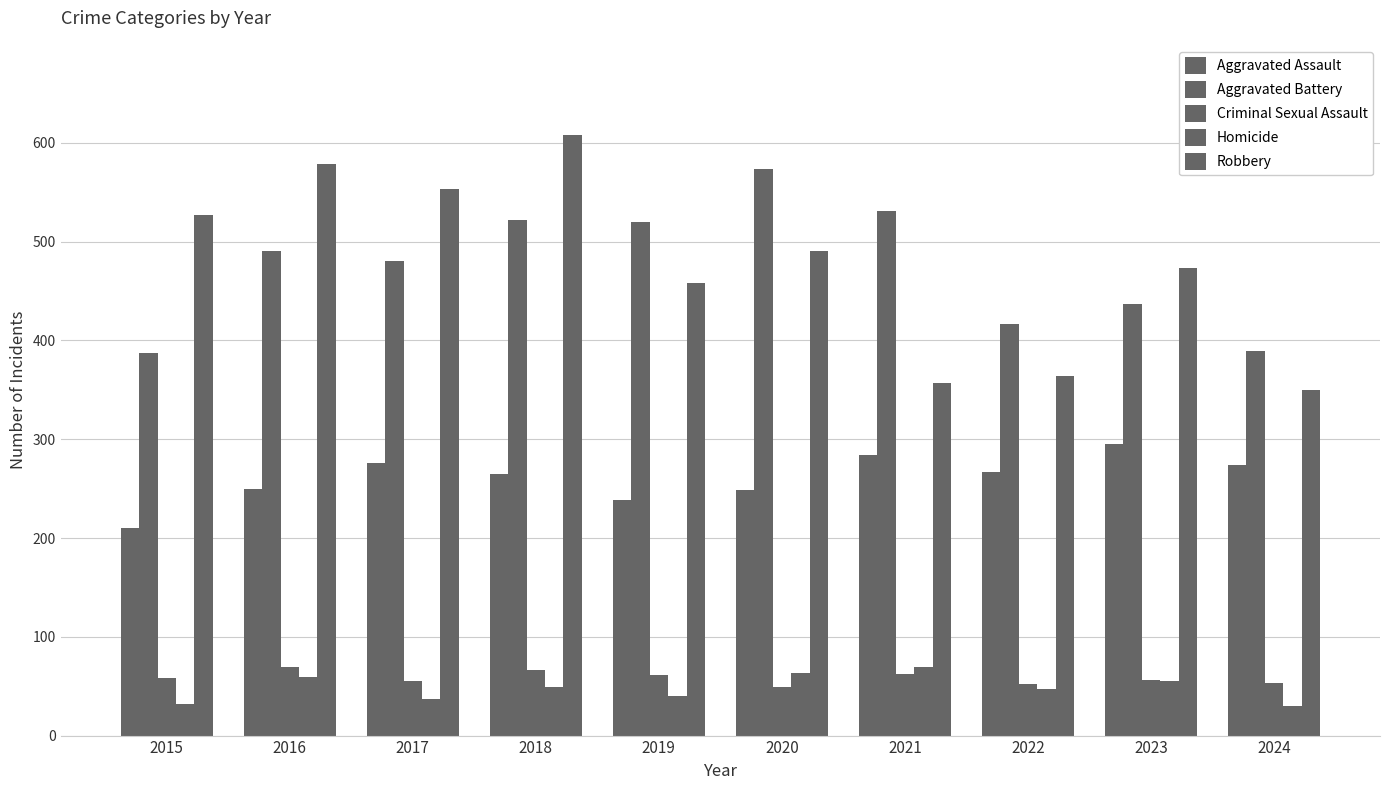

How many groups of bars are there?

10